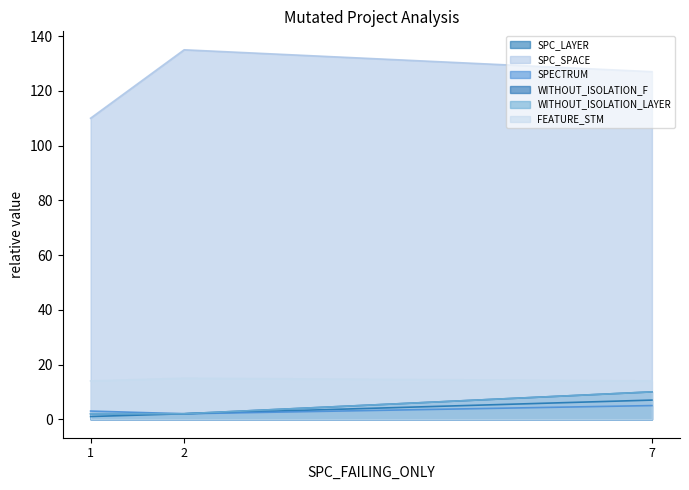

At which label does SPC_SPACE first exceed 127?

2